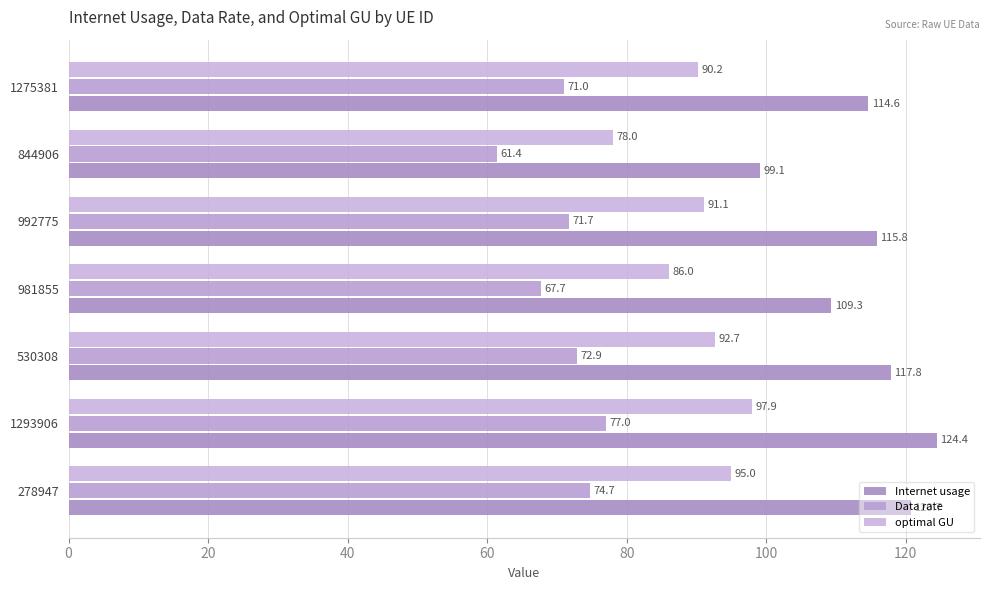

What is the minimum value for Data rate?

61.4